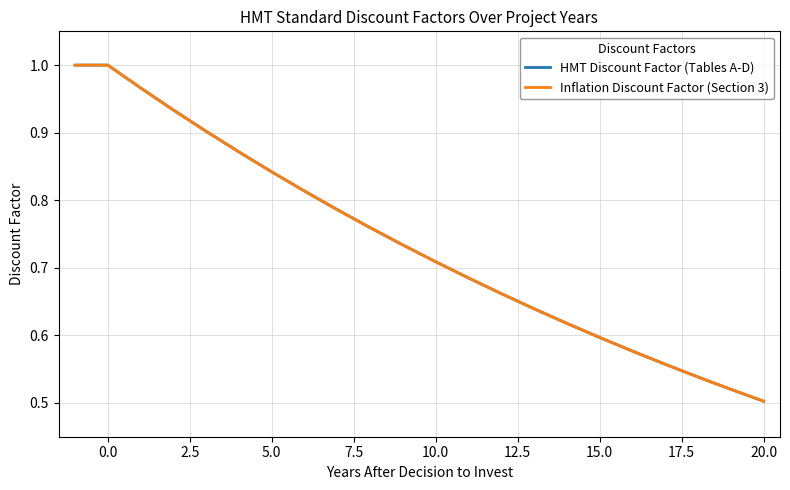

What is the difference between the maximum and minimum values in the HMT Discount Factor (Tables A-D) series?

0.5